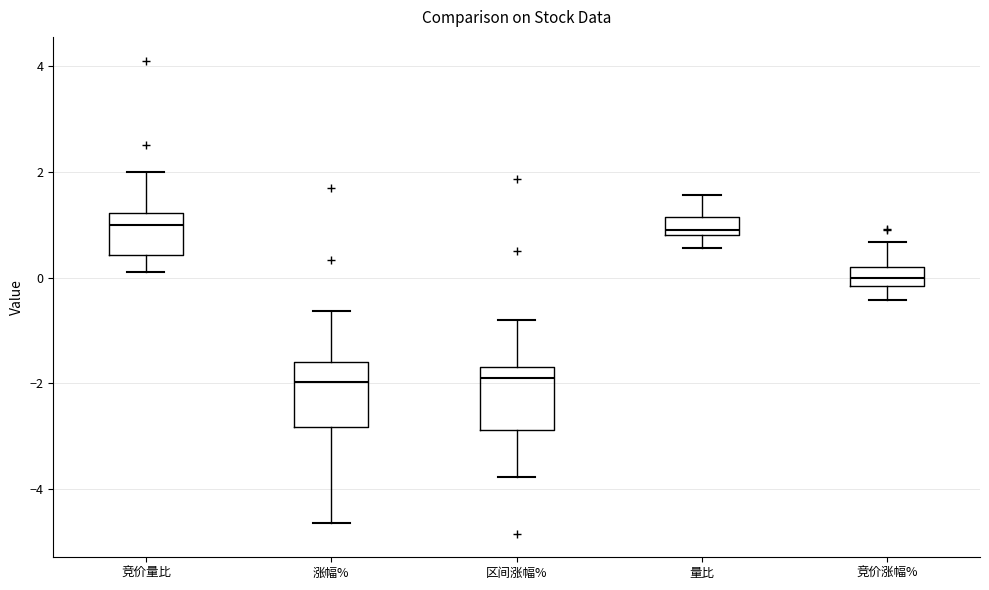

Where does the lower whisker of the box for 量比 end on the y-axis? The values are not printed on the chart, so give them approximately, as read against the axis.

0.6